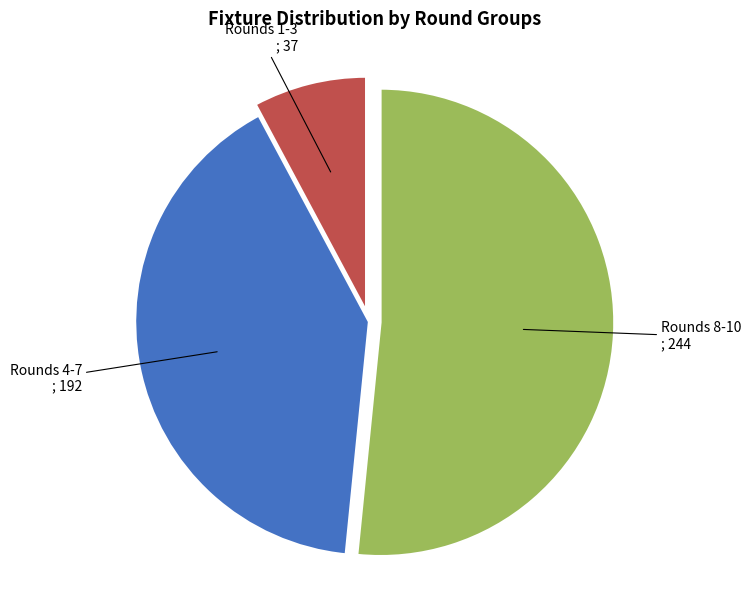

Does any single category account for the majority?

Yes